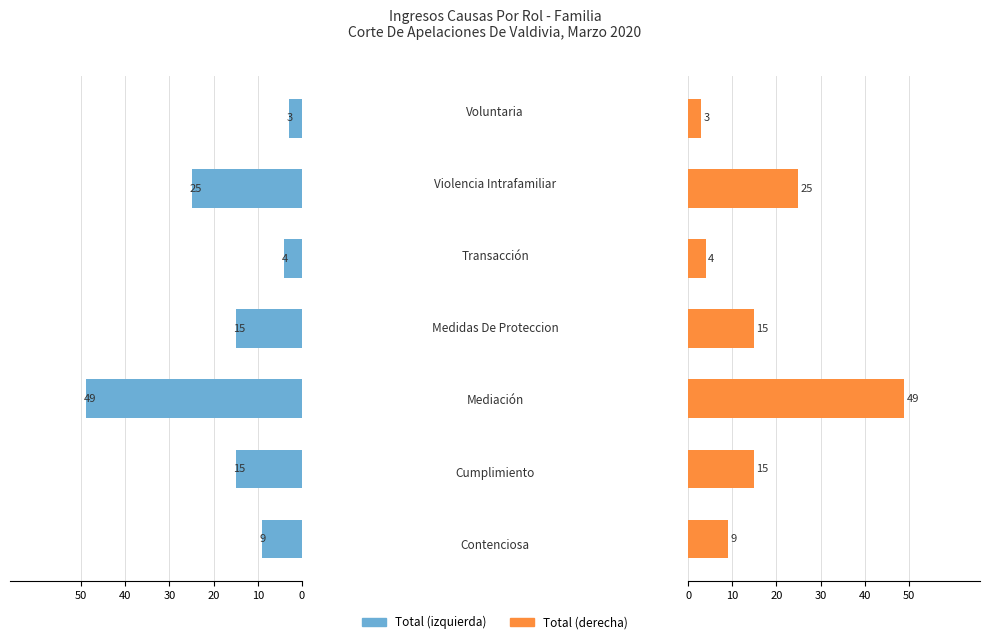

What is the sum of all Total (izquierda) values?

120